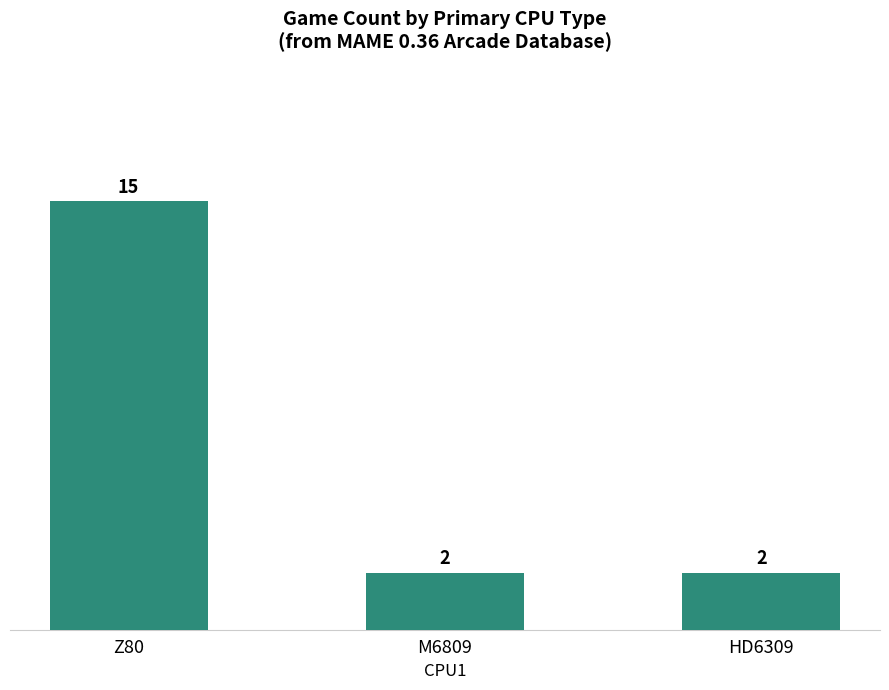

Reading left to right, what are all the values shown in this chart?

15	2	2